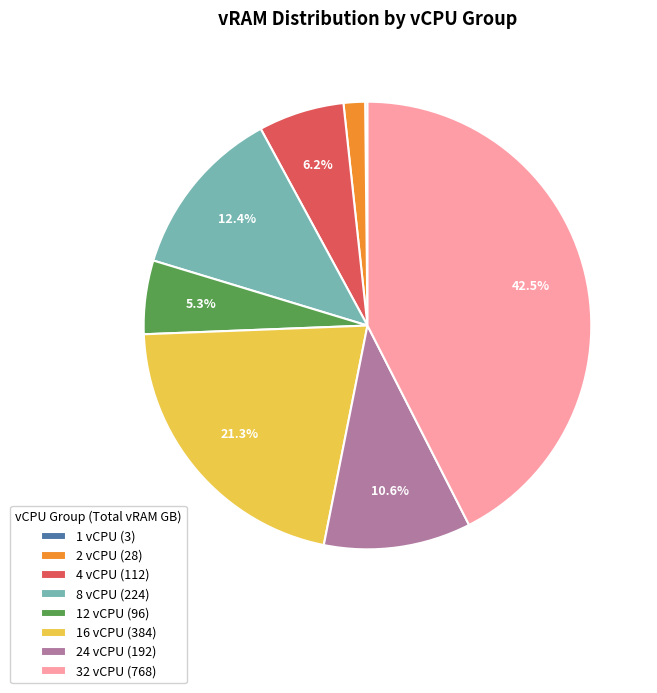

What is the largest slice in the pie chart?

32 vCPU (768)